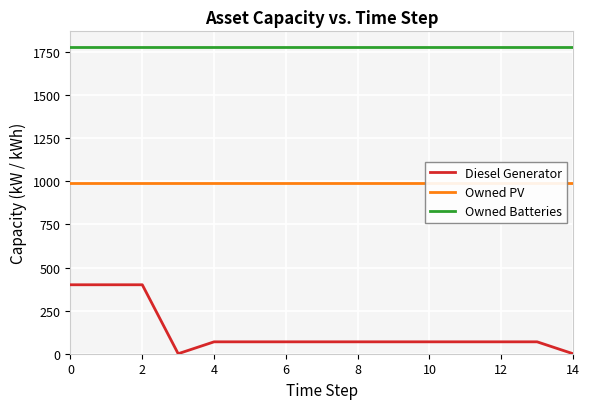

True or false: Owned Batteries and Diesel Generator cross at least once.

False